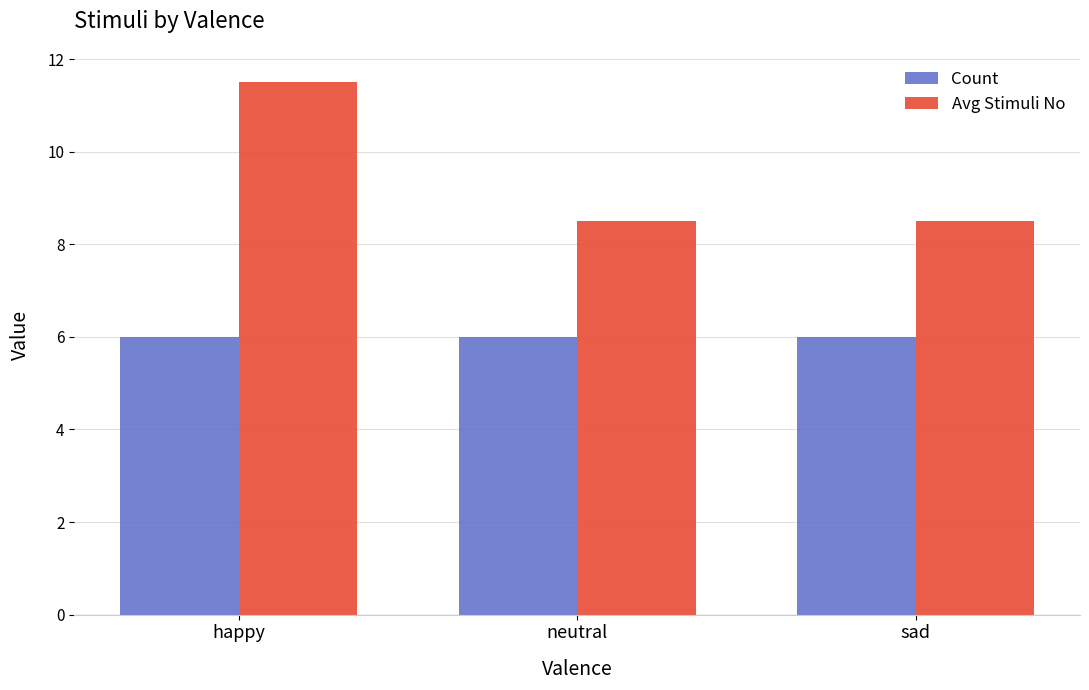

How many bars are there in each group?

2